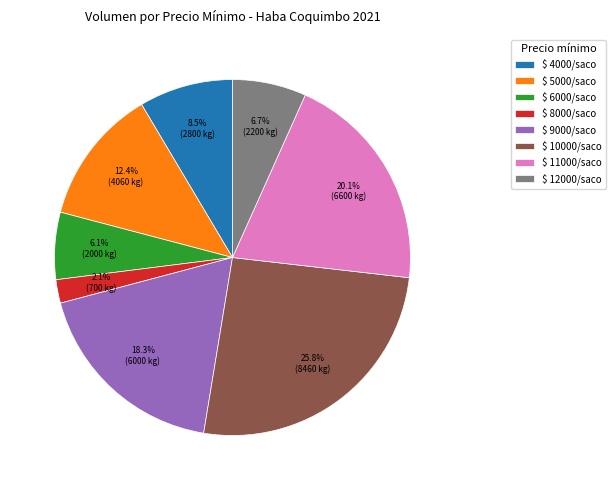

What portion of the pie excludes $ 6000/saco?

93.9%